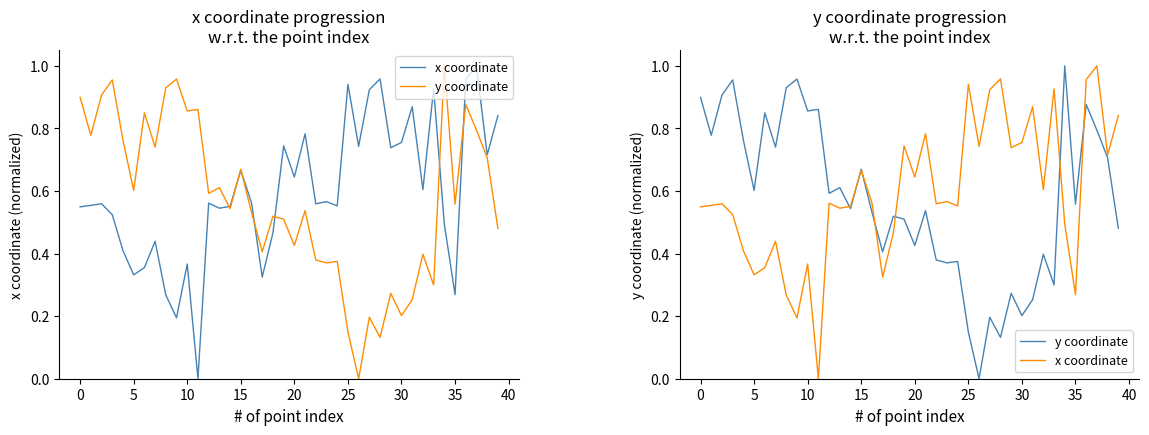

List the series in order of their peak value, highest first.

x coordinate, y coordinate